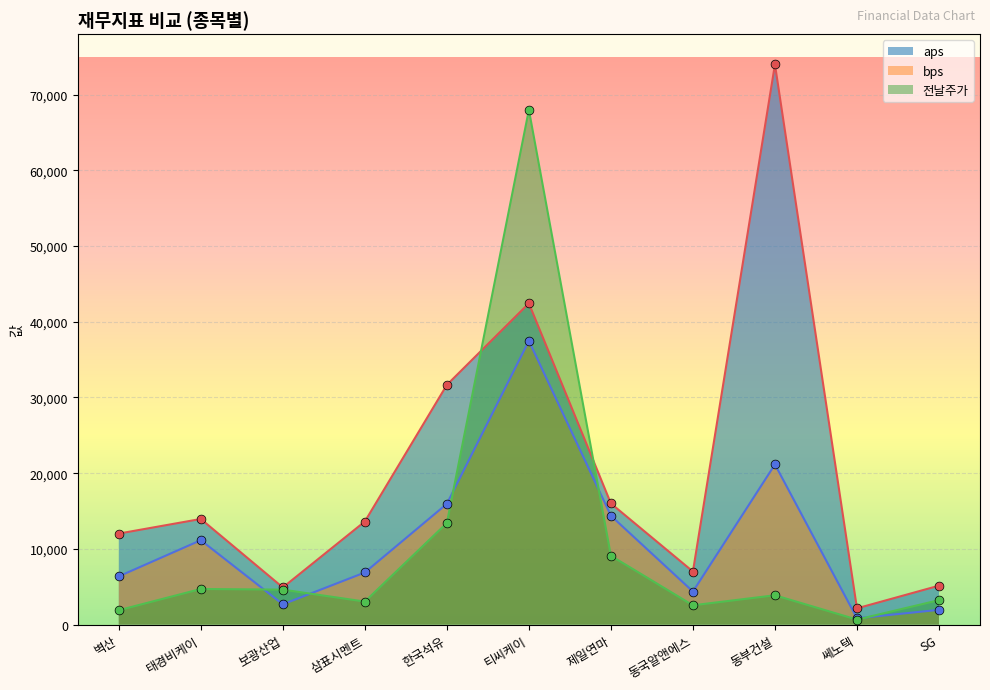

What is the total value across all series at 동부건설?

99015.7